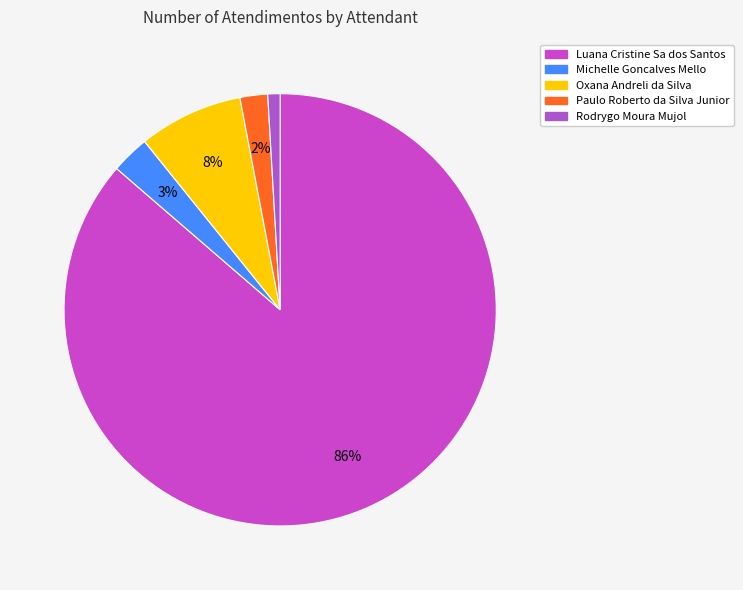

To the nearest percent, what is the combined percentage of Michelle Goncalves Mello and Rodrygo Moura Mujol?

4%